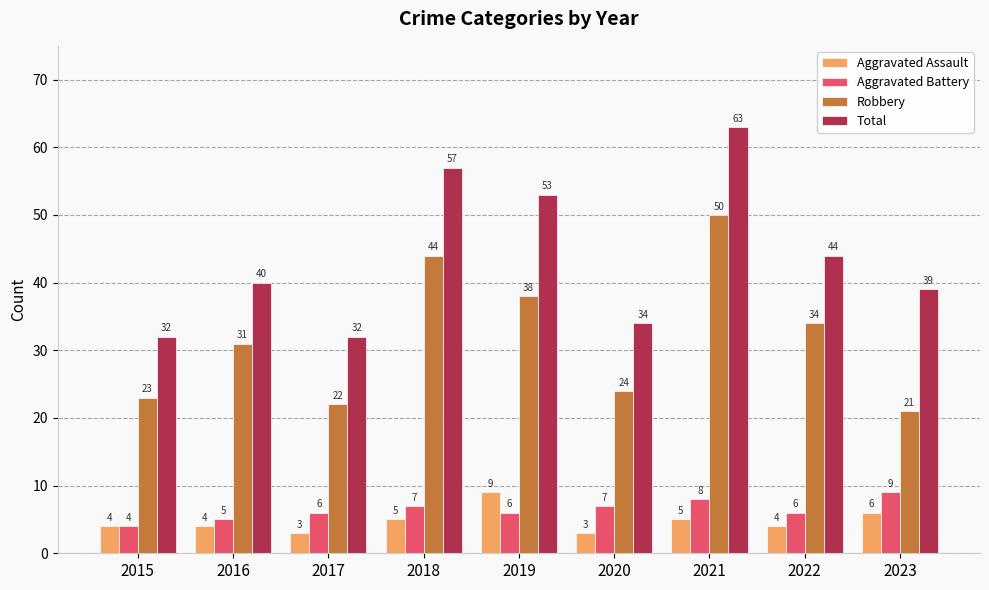

What is the value of the Aggravated Battery bar at the 9th from the left?

9